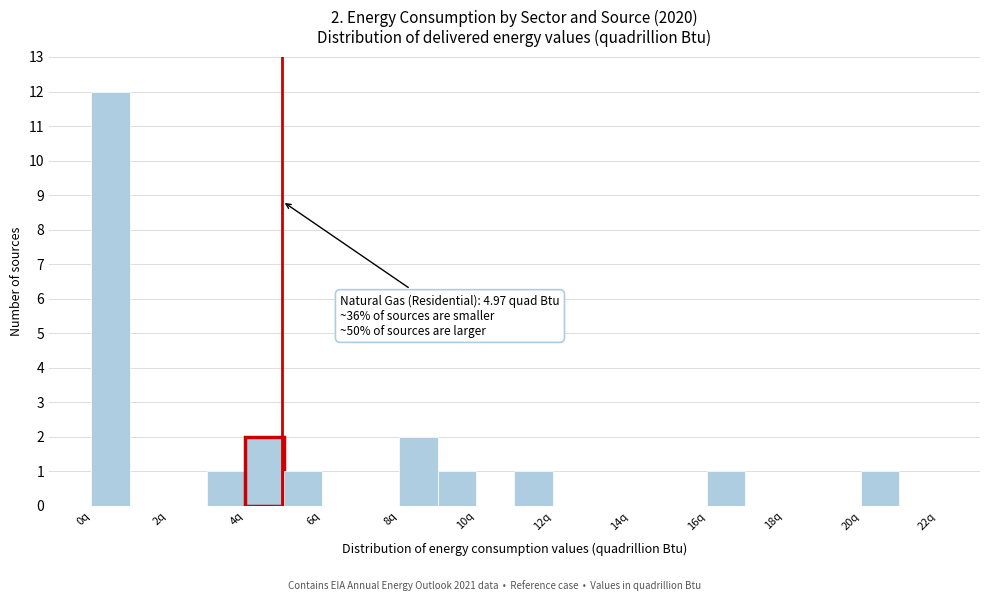

Over which range of the x-axis is the bar tallest?

0 to 1